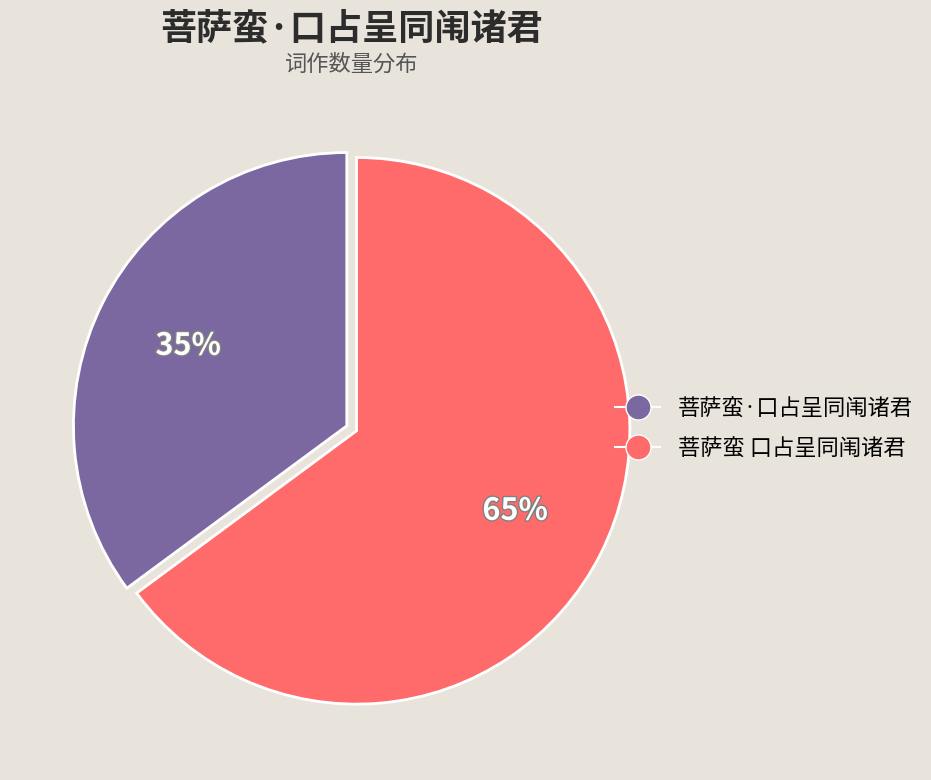

Rank the categories by value from lowest to highest.

菩萨蛮·口占呈同闱诸君, 菩萨蛮 口占呈同闱诸君